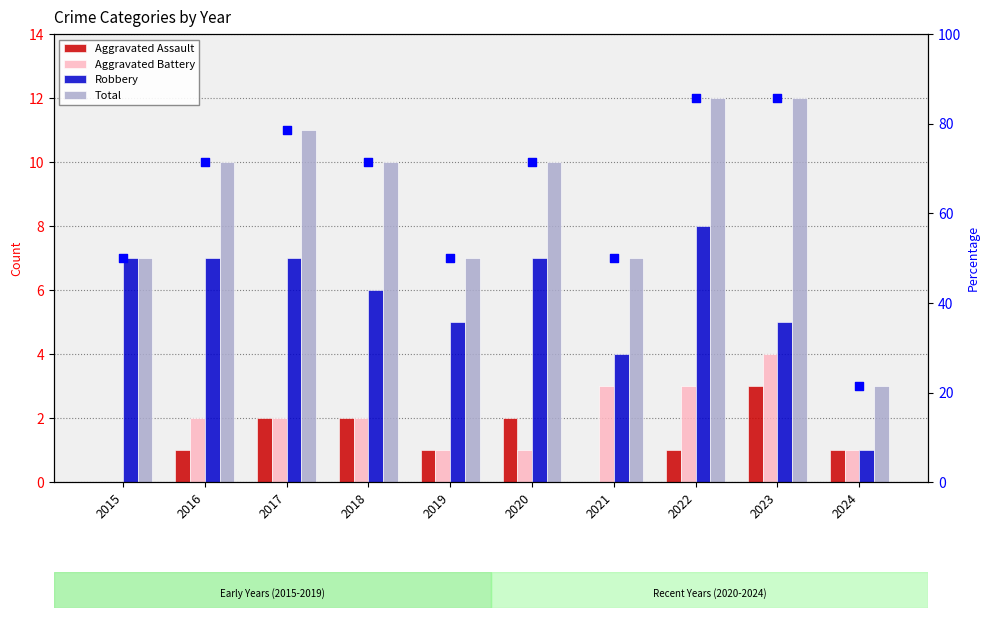

Which series has the widest spread of Y values?

Total